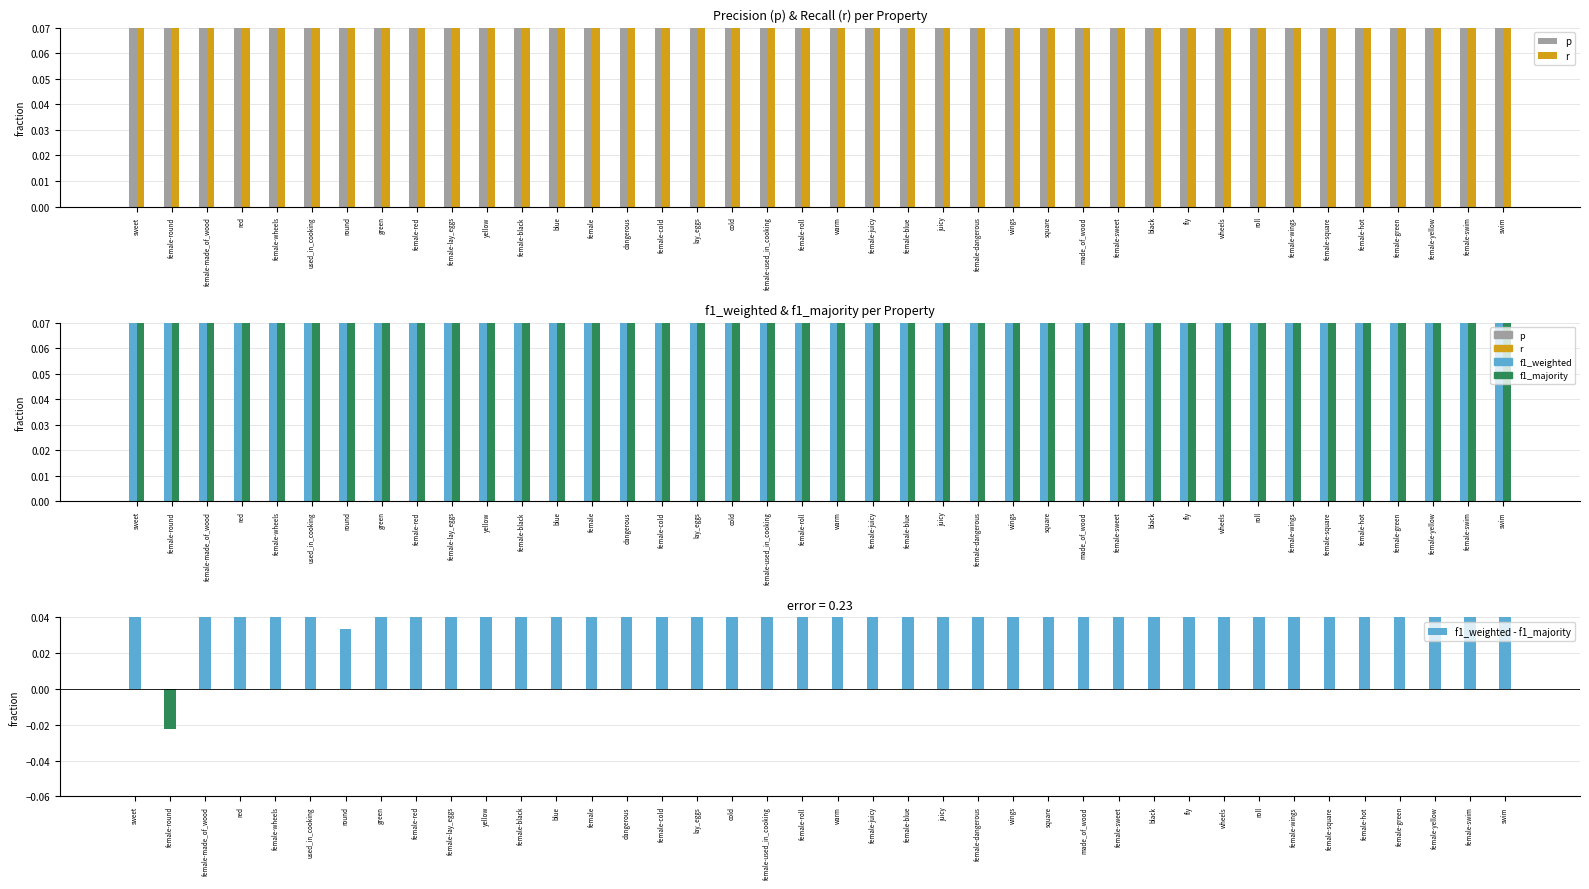

What value does the f1_weighted - f1_majority series have at wheels?

0.1